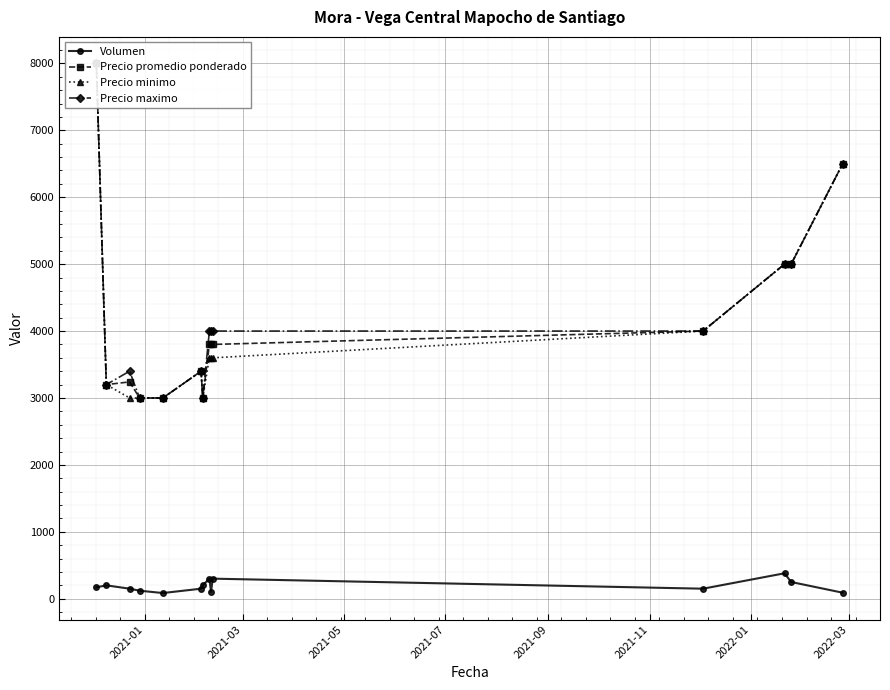

What is the maximum value for Volumen?

380